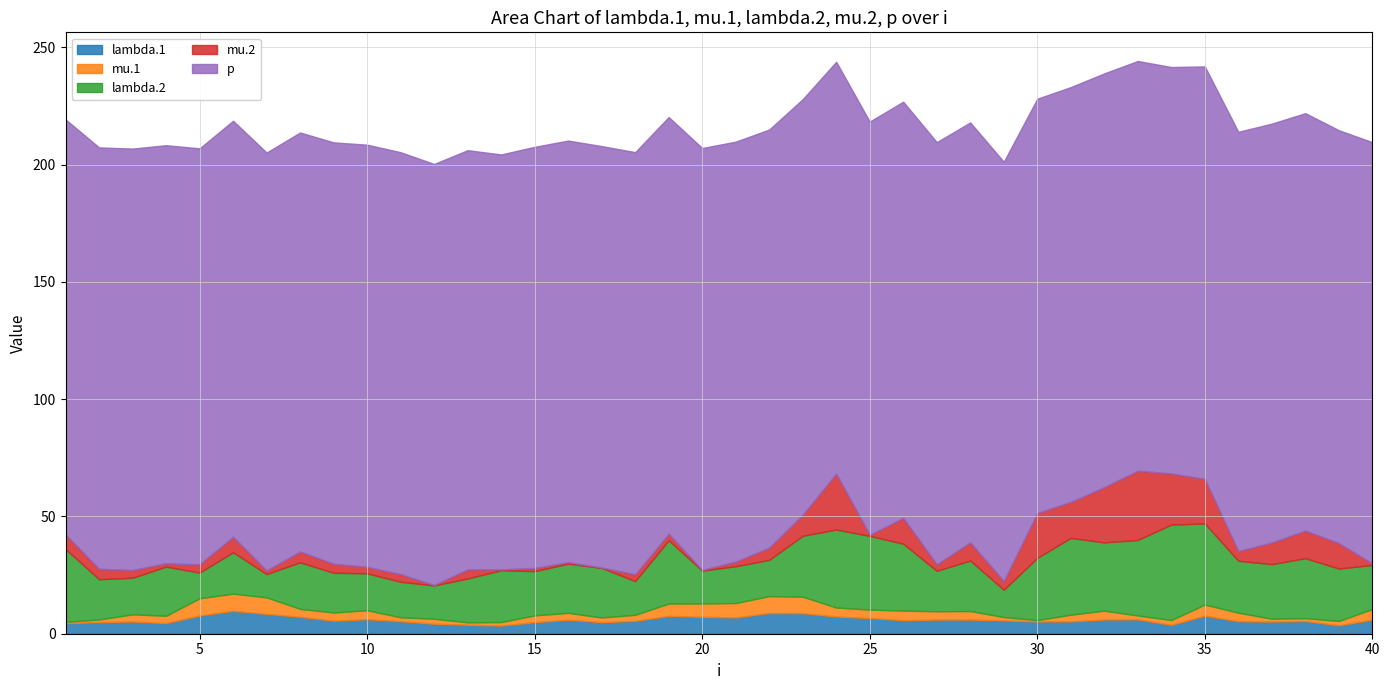

Does the chart have visible grid lines?

Yes